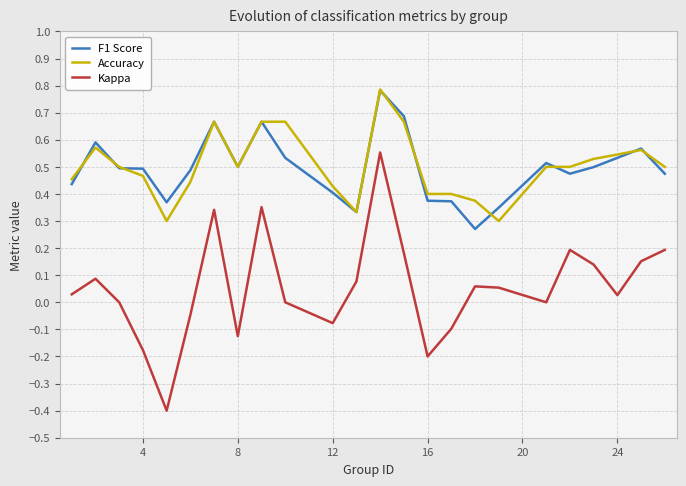

True or false: Kappa and F1 Score cross at least once.

False